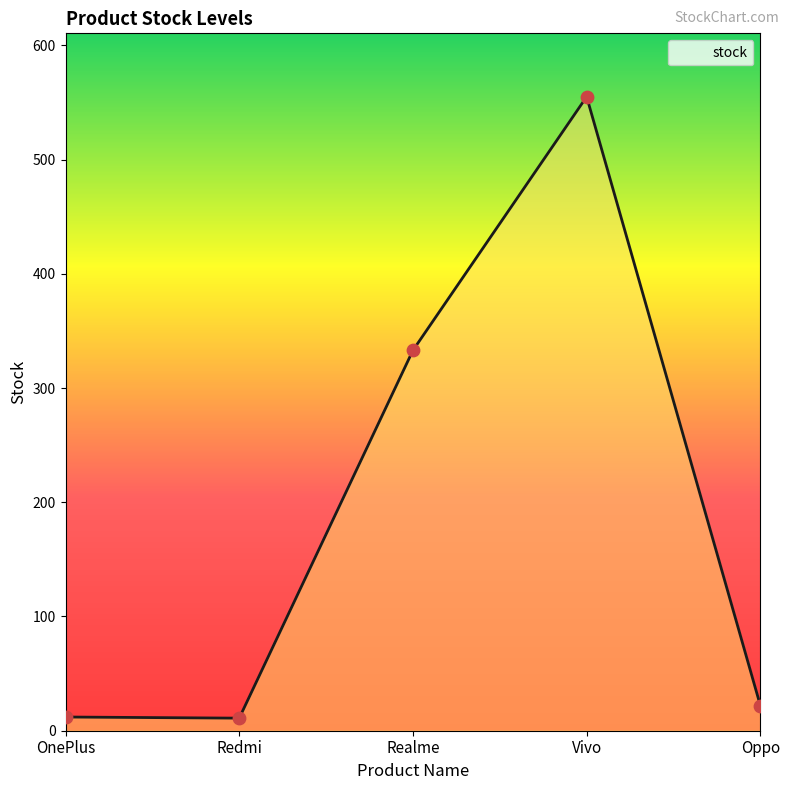

What is the change in value from Vivo to Oppo?

-533